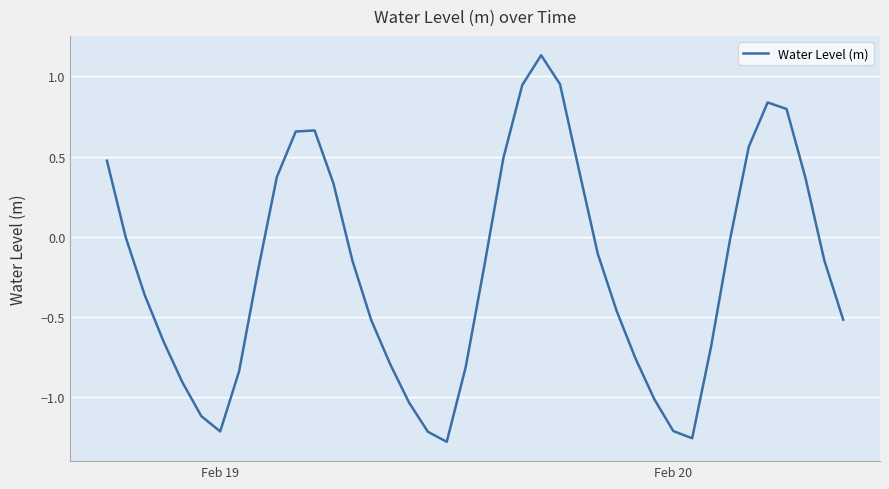

How many interior local peaks (higher than both neighbors) does the data have?

3